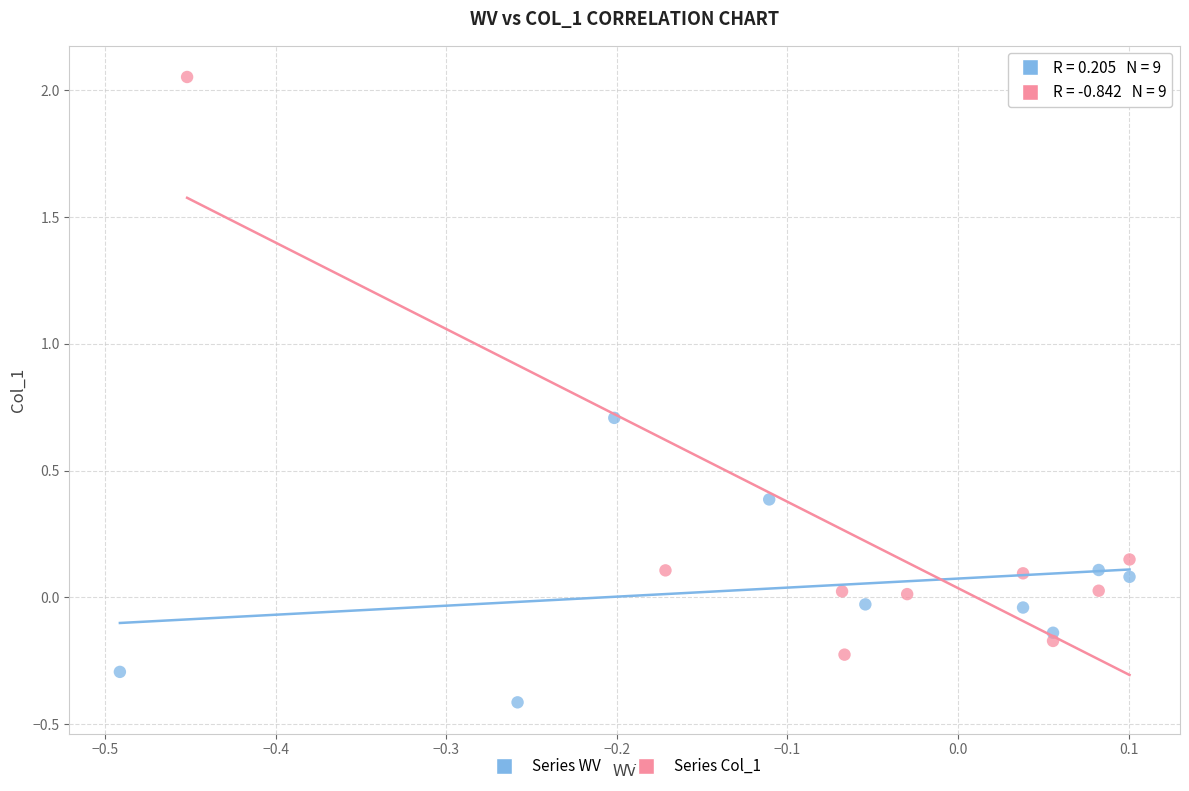

Which series has the largest Y range (max minus min)?

Series Col_1